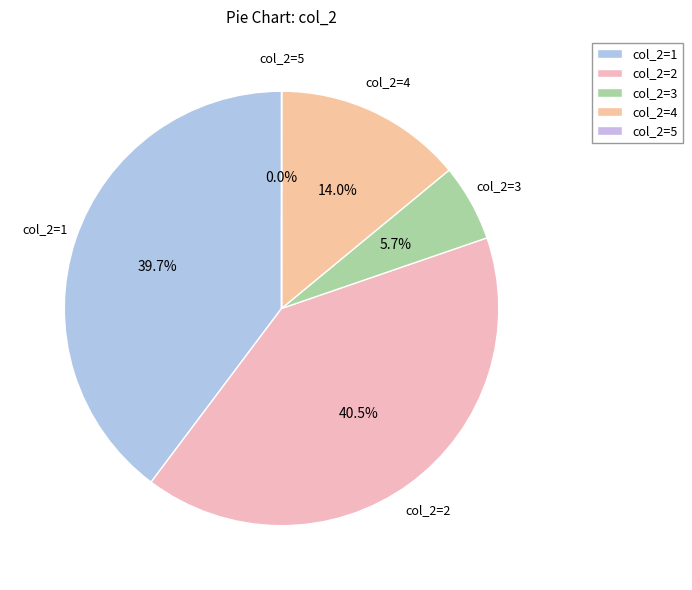

Is there any slice that represents more than half of the pie?

No